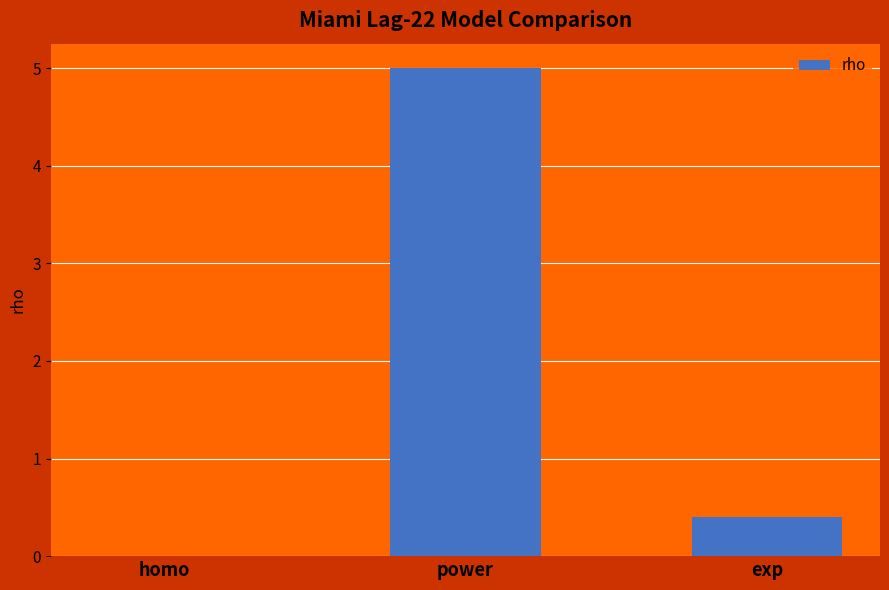

Where is the data nearest to the value 2?

exp